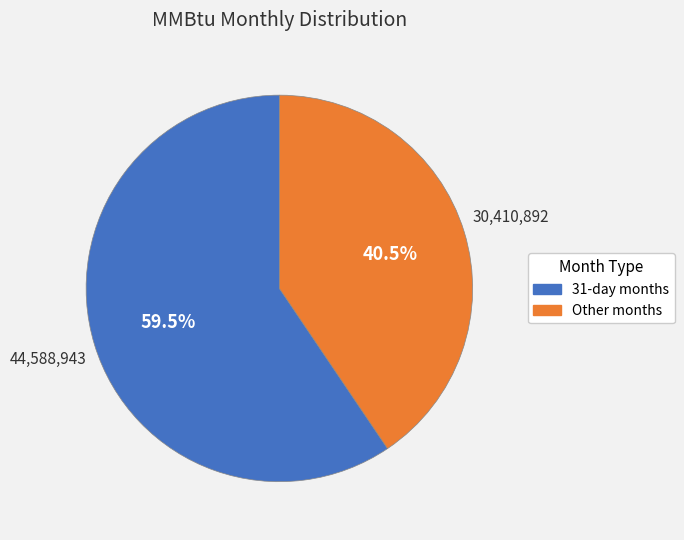

To the nearest percent, what is the difference between the largest and smallest slice percentages?

19%